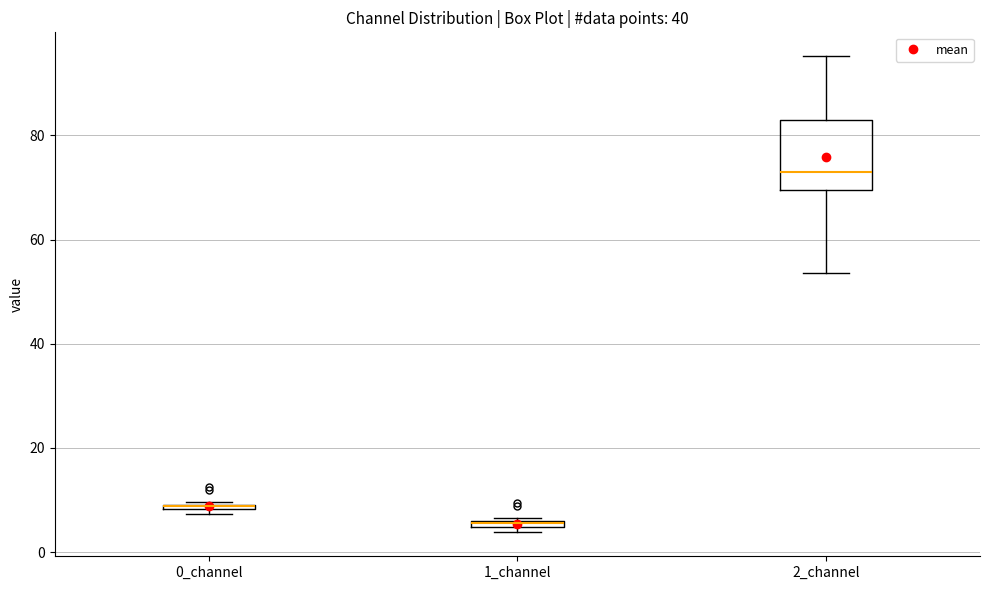

Where is the lower edge of the box for 1_channel on the y-axis? The values are not printed on the chart, so give them approximately, as read against the axis.

4